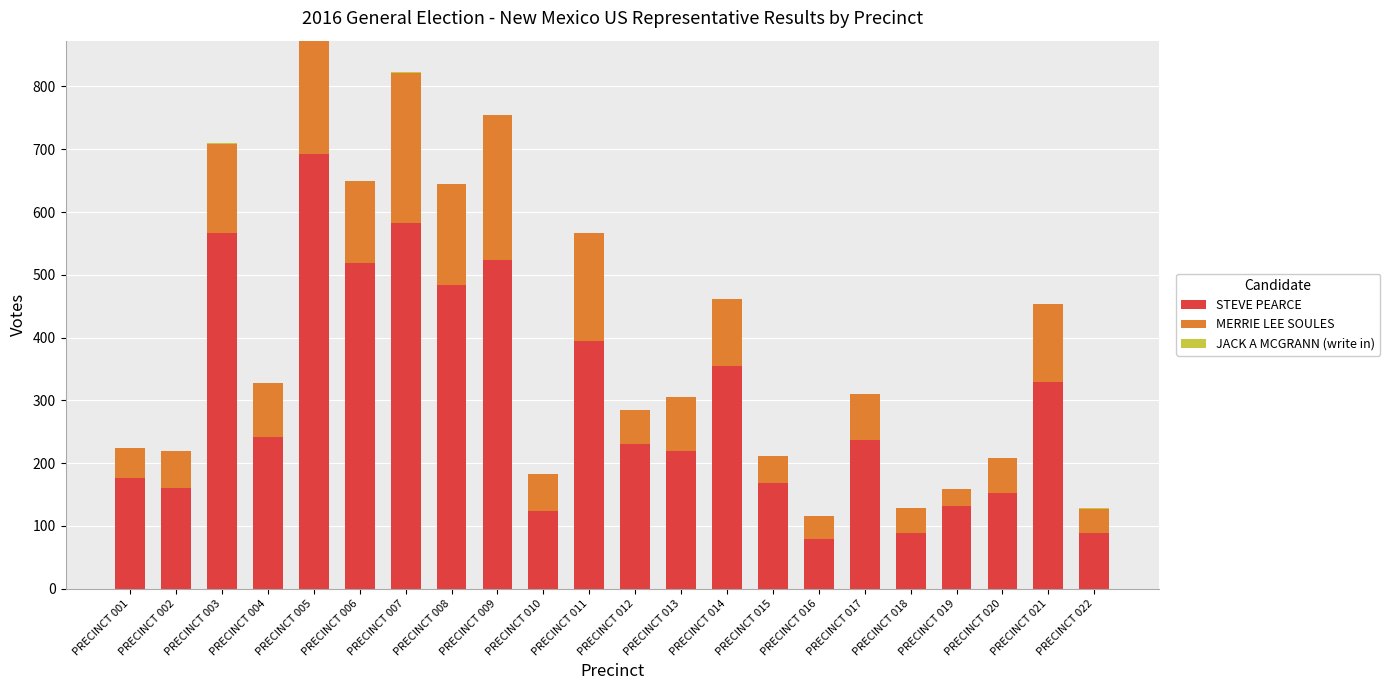

What is the total value across all series at PRECINCT 019?

159